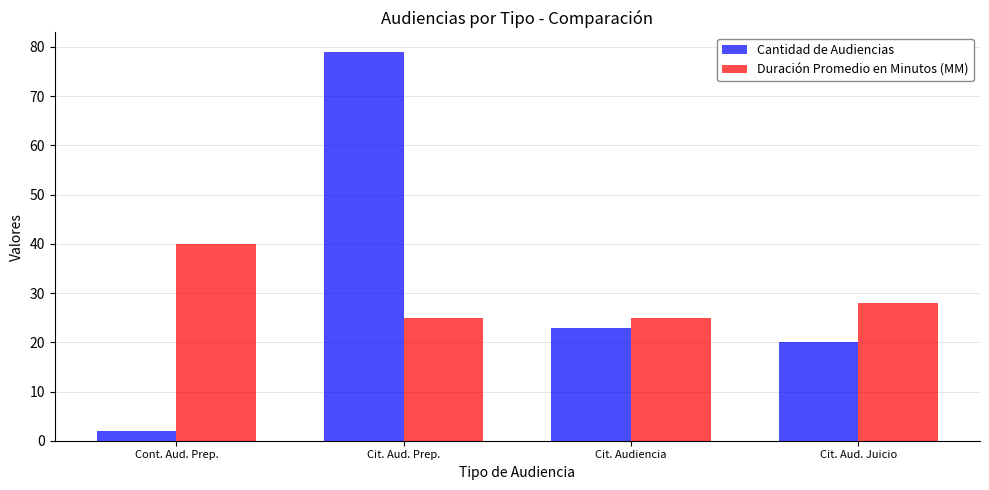

True or false: Duración Promedio en Minutos (MM) has a value of 34 at Cit. Aud. Prep..

False